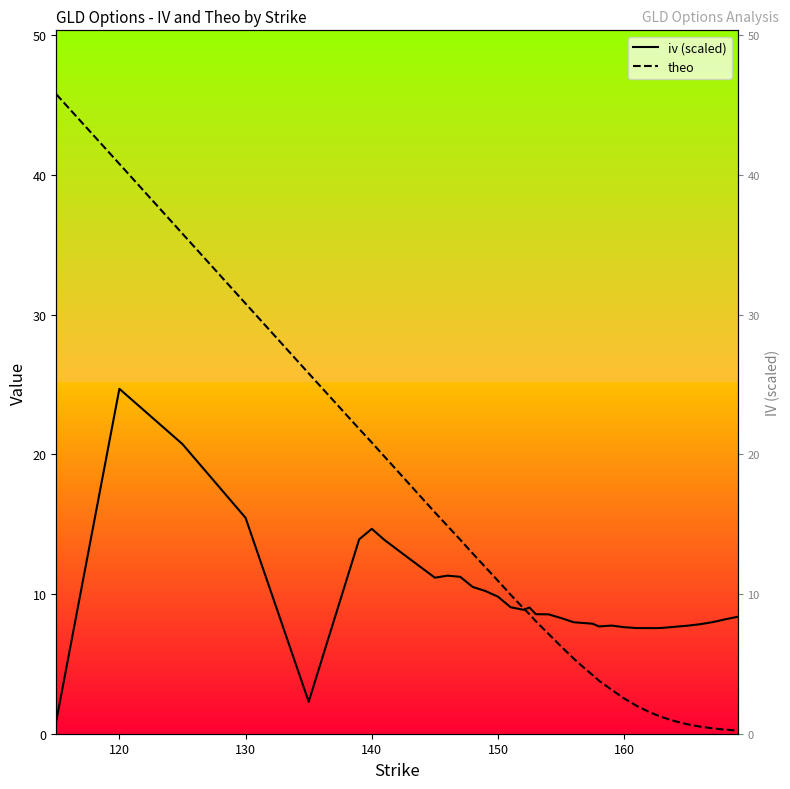

How many lines are shown in the chart?

2